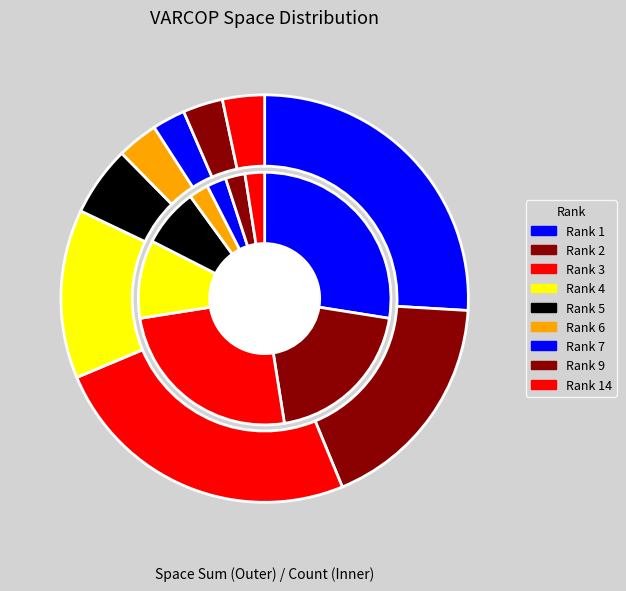

Is 2 the majority of the pie?

No